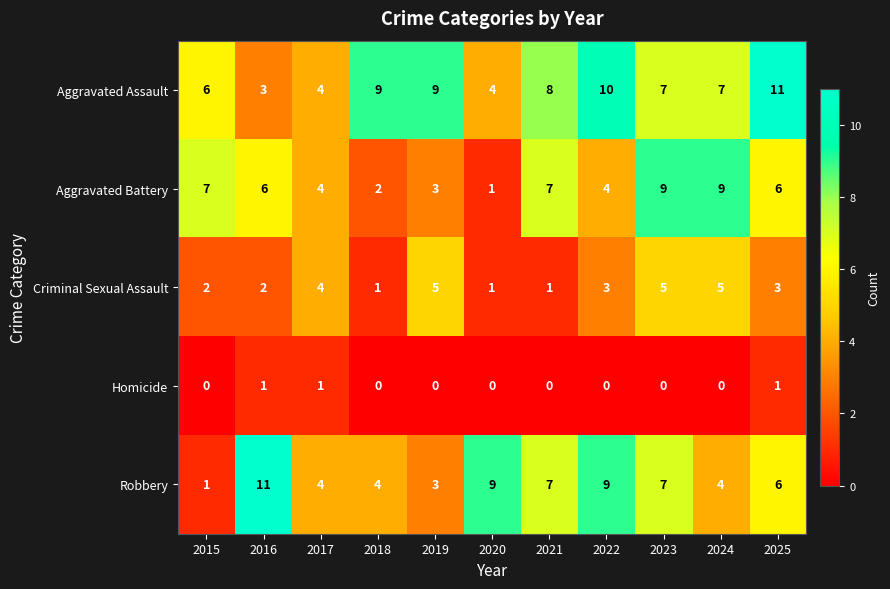

Which series has the widest spread of values?

Robbery